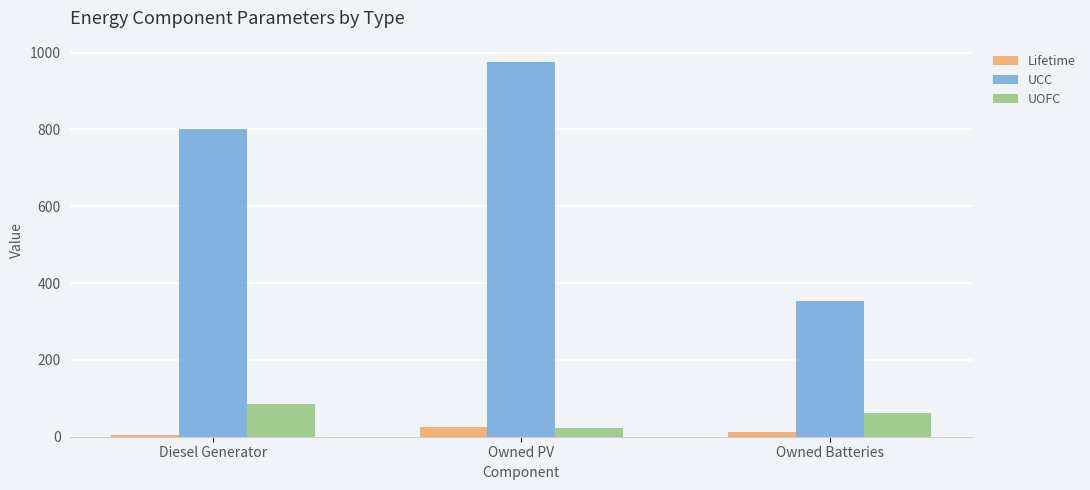

What is the difference between the Lifetime values at Owned Batteries and Diesel Generator?

7.0